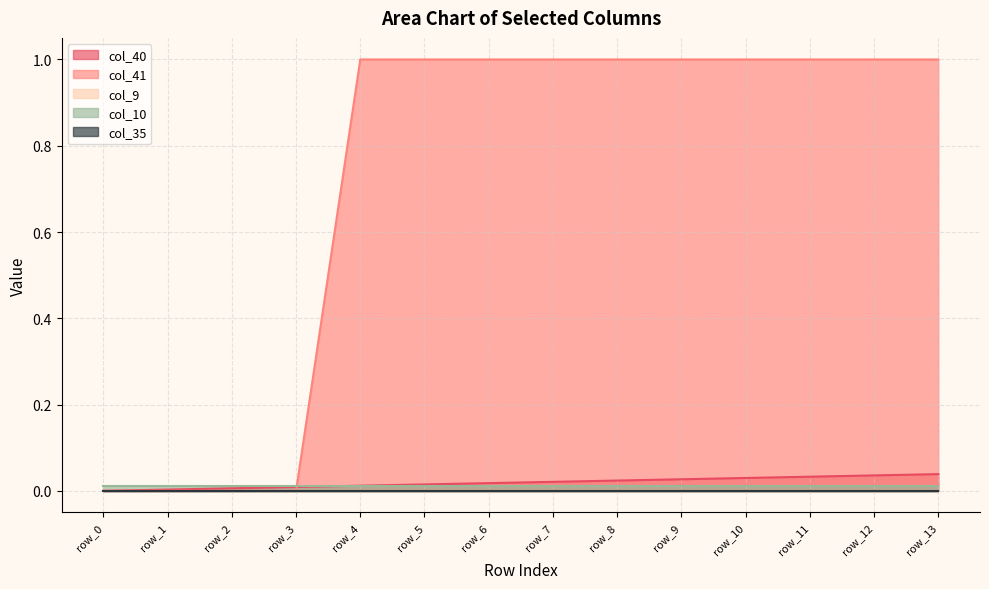

Reading right to left, transcribe all the data shown in this chart.

col_40: 0.0	0.0	0.0	0.0	0.0	0.0	0.0	0.0	0.0	0.0	0.0	0.0	0.0	0.0
col_41: 1.0	1.0	1.0	1.0	1.0	1.0	1.0	1.0	1.0	1.0	0.0	0.0	0.0	0.0
col_9: 0.0	0.0	0.0	0.0	0.0	0.0	0.0	0.0	0.0	0.0	0.0	0.0	0.0	0.0
col_10: 0.0	0.0	0.0	0.0	0.0	0.0	0.0	0.0	0.0	0.0	0.0	0.0	0.0	0.0
col_35: 0.0	0.0	0.0	0.0	0.0	0.0	0.0	0.0	0.0	0.0	0.0	0.0	0.0	0.0